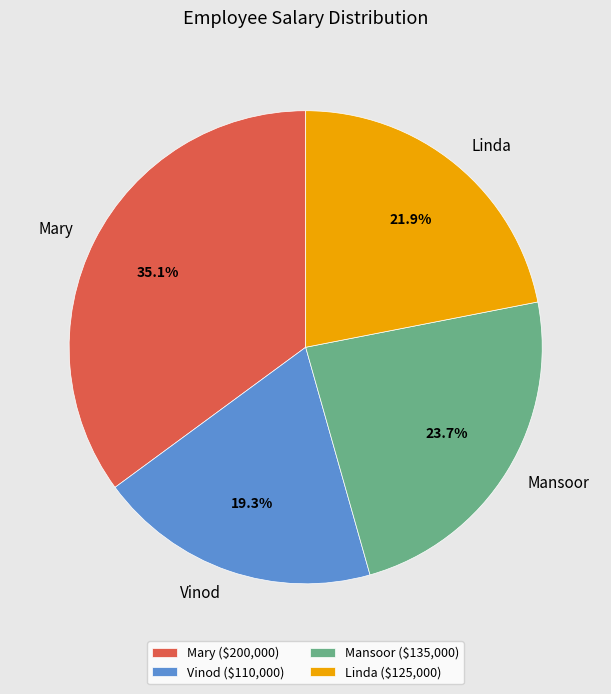

What is the total percentage of Vinod and Linda?

41.2%